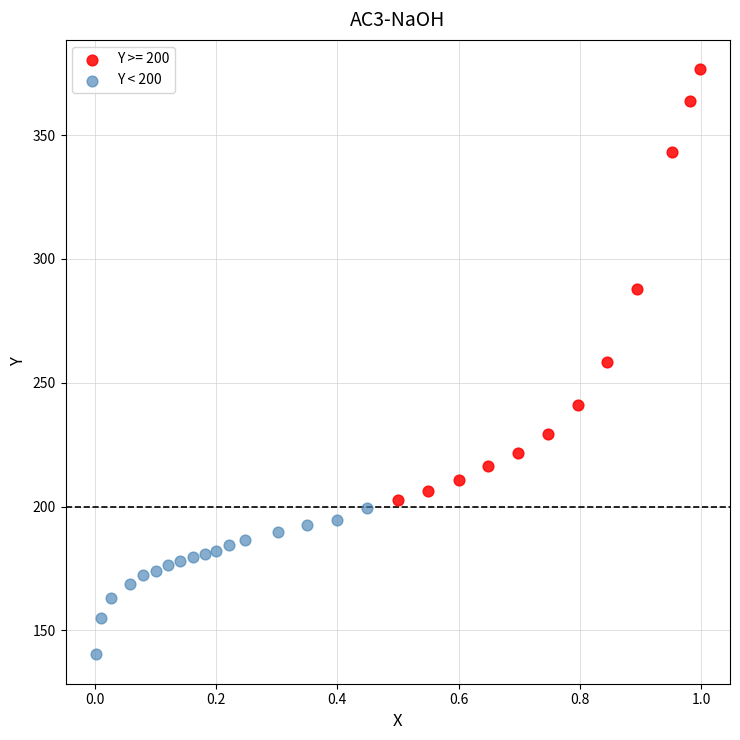

Which series contains the highest Y value?

Y >= 200